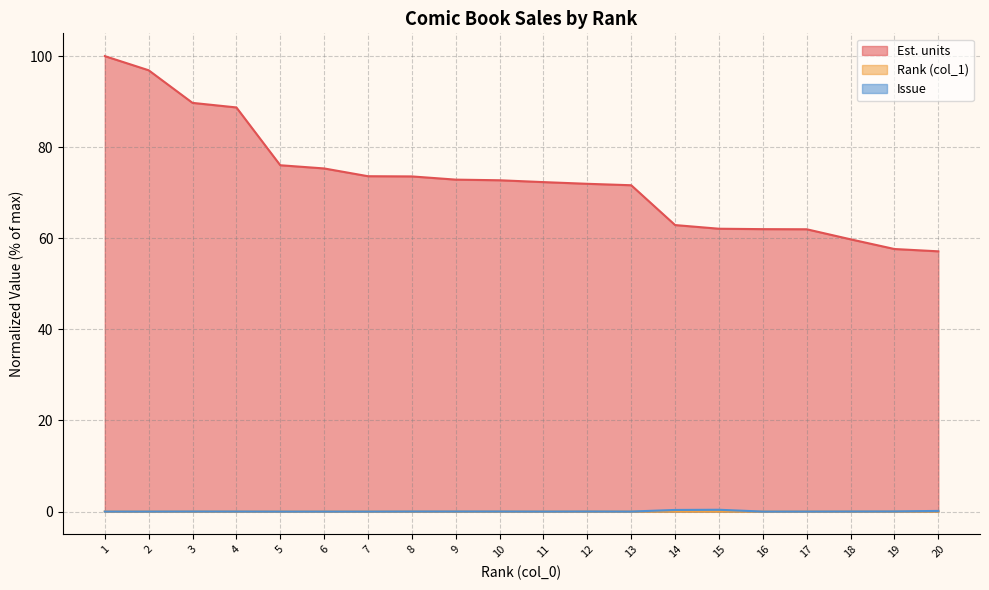

Which label corresponds to the largest value in the chart?

1